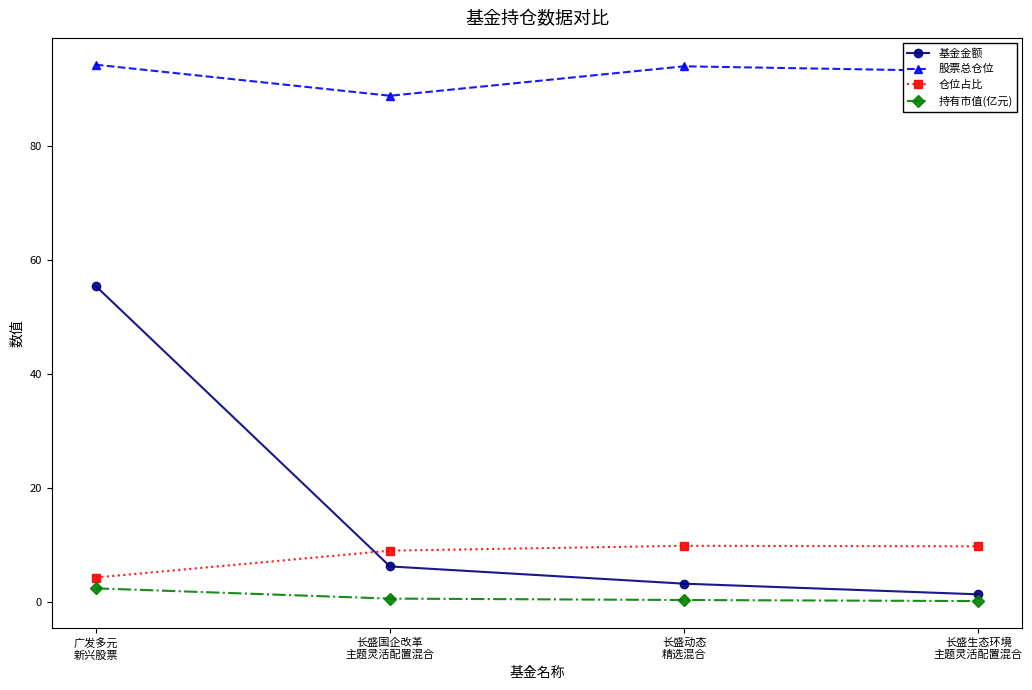

What is the label of the 3rd point from the right?

长盛国企改革
主题灵活配置混合